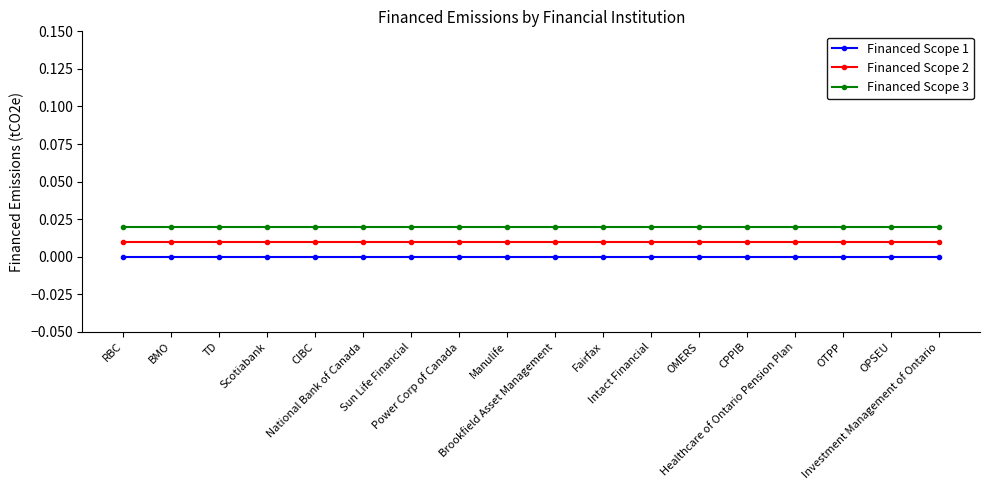

True or false: Financed Scope 3 and Financed Scope 1 intersect in this chart.

False